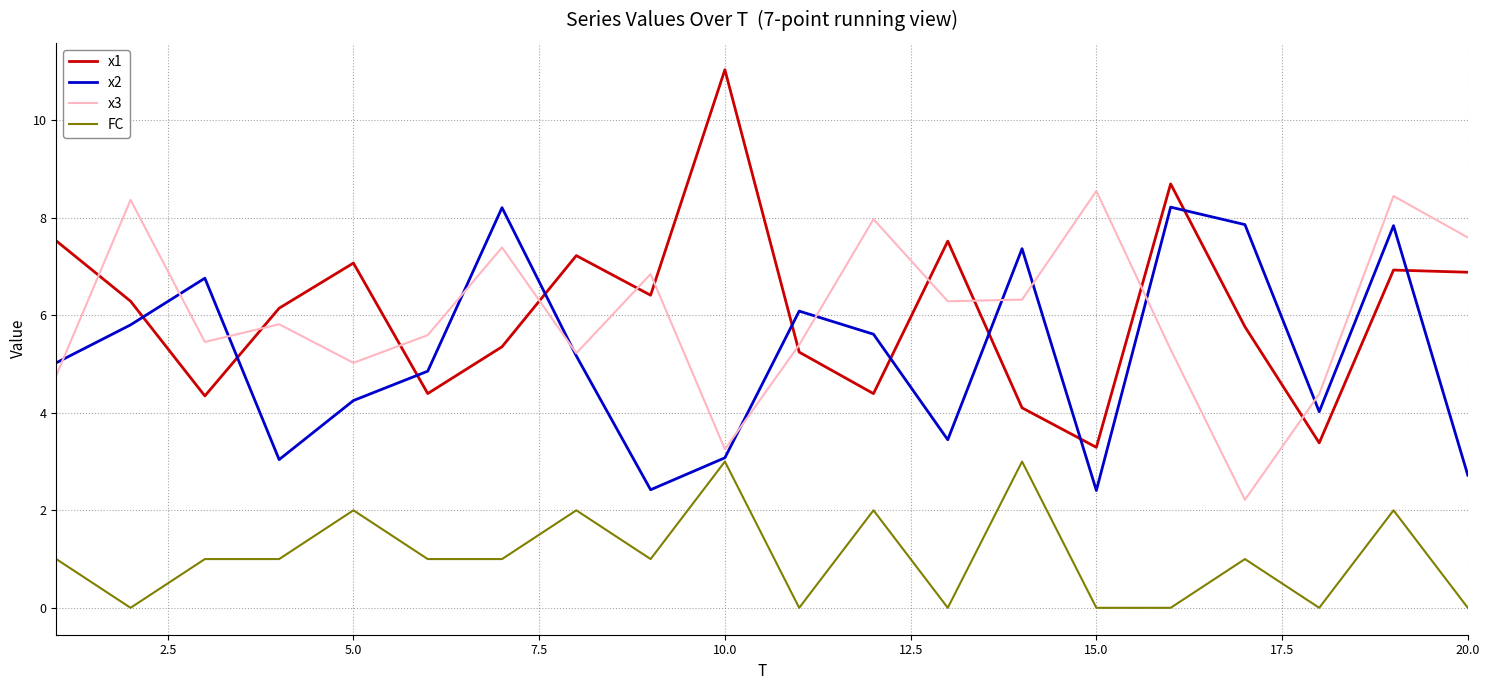

What is the greatest value displayed?

11.0